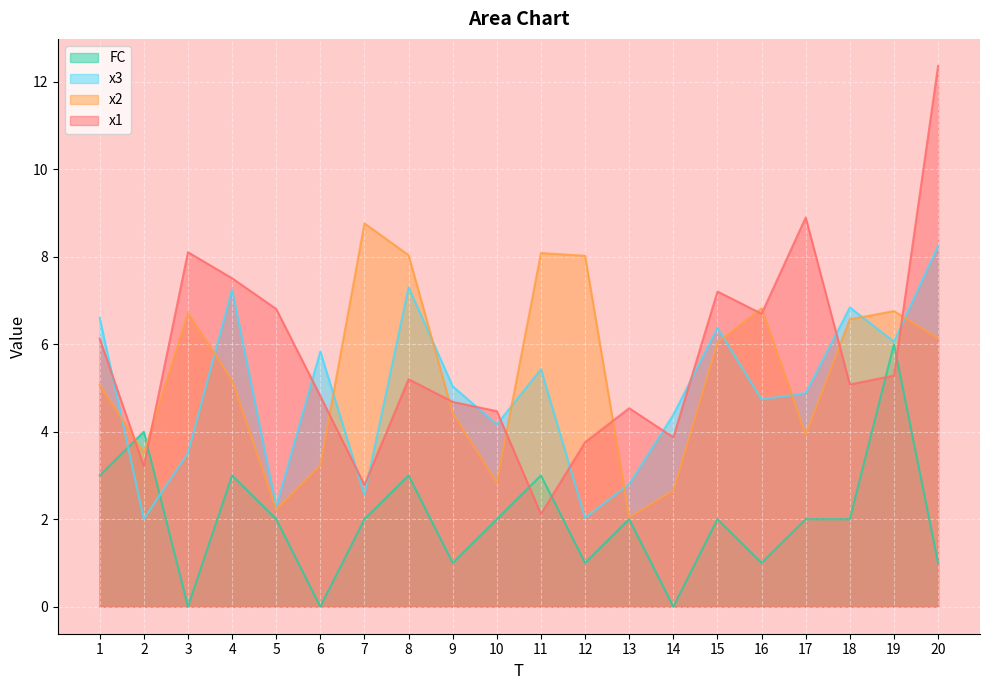

What is the total value across all series at 9?

15.1